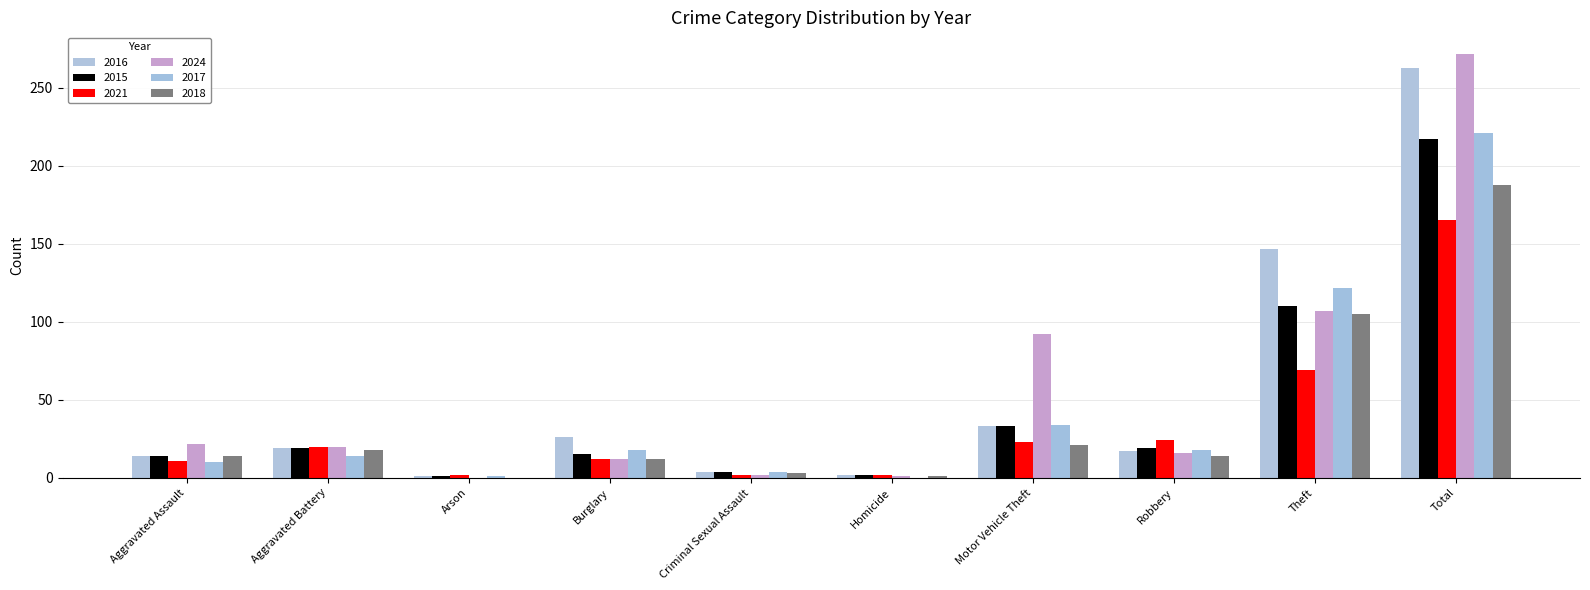

The 2024 series shows 16 at Robbery. True or false?

True